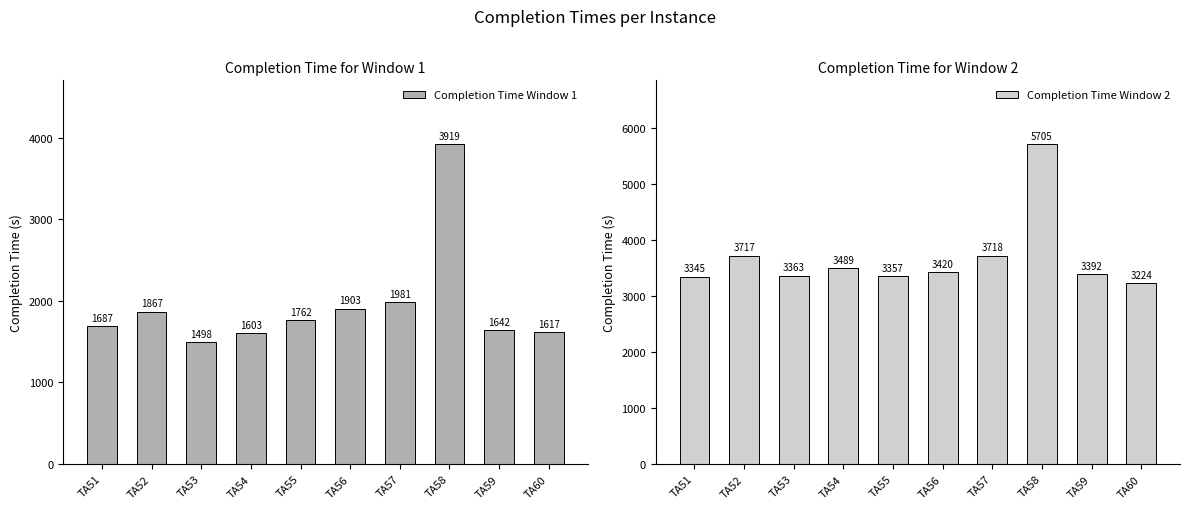

Which category has the highest value in the Completion Time Window 1 series?

TA58